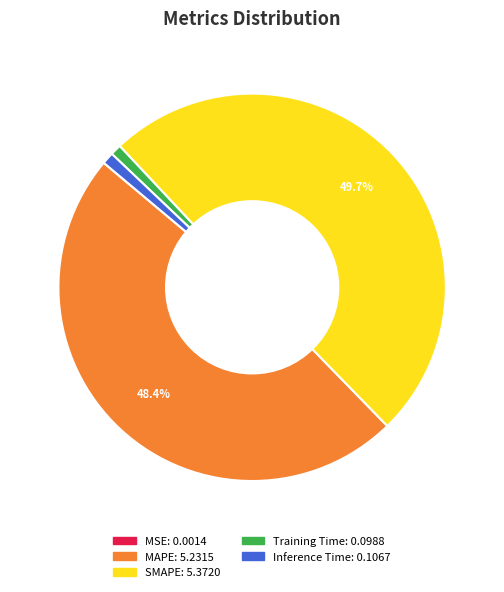

Is it true that Inference Time is 1% of the pie?

True